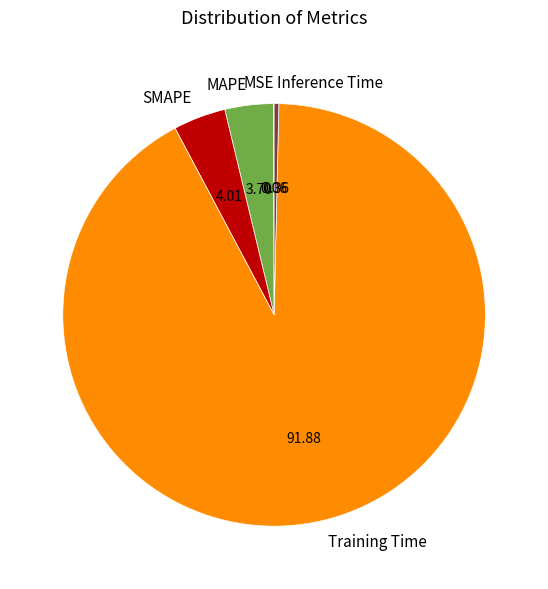

Which slice represents more than half of the pie?

Training Time